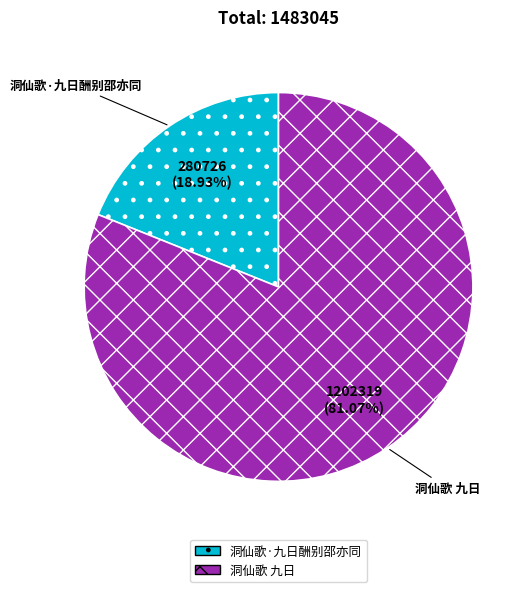

Does 洞仙歌·九日酬别邵亦同 account for over 50% of the chart?

No